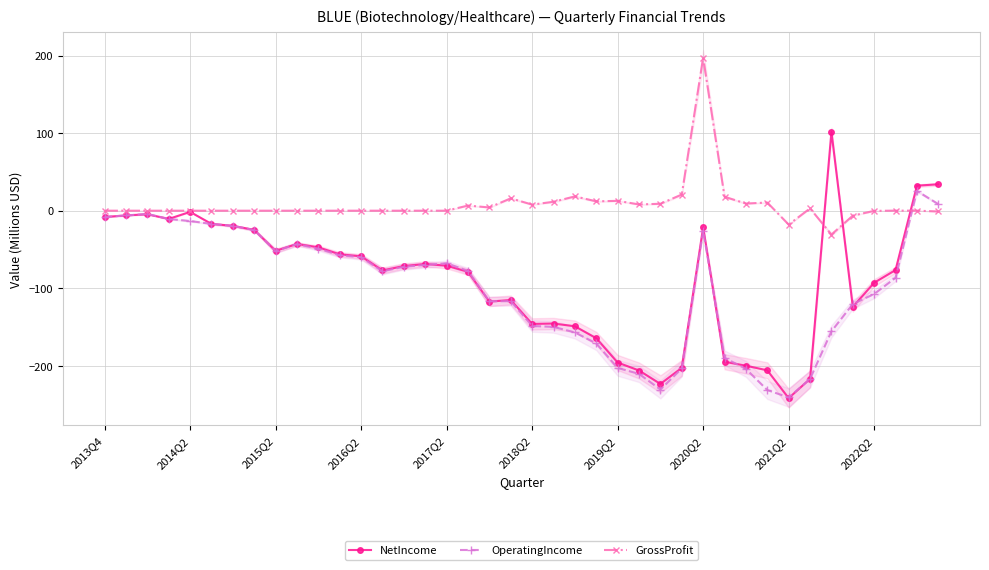

What is the sum of the NetIncome values at 27 and 22?

-351.6